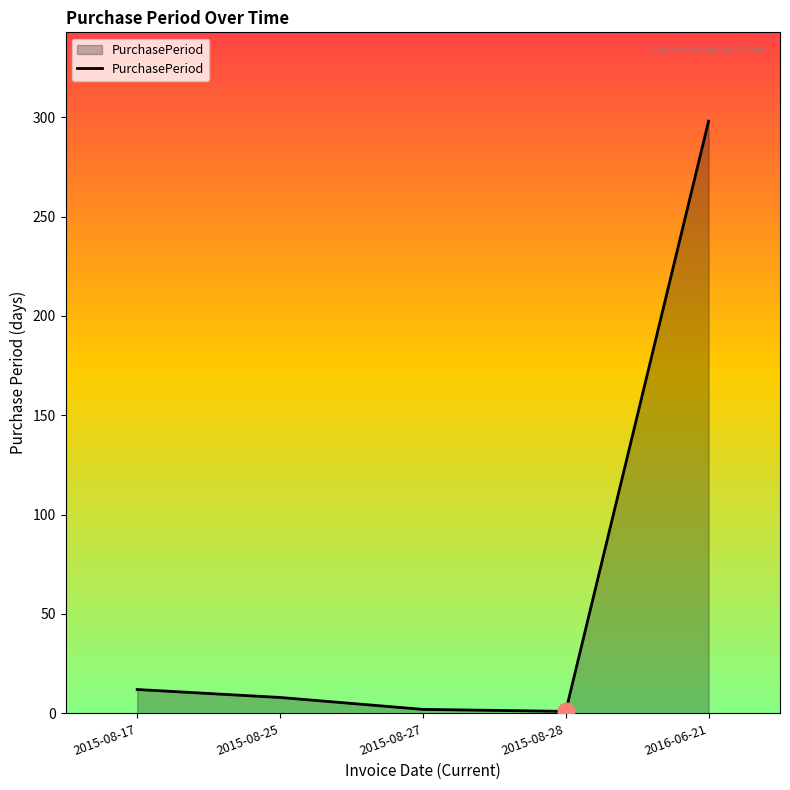

True or false: the data has more than 1 interior local peaks.

False